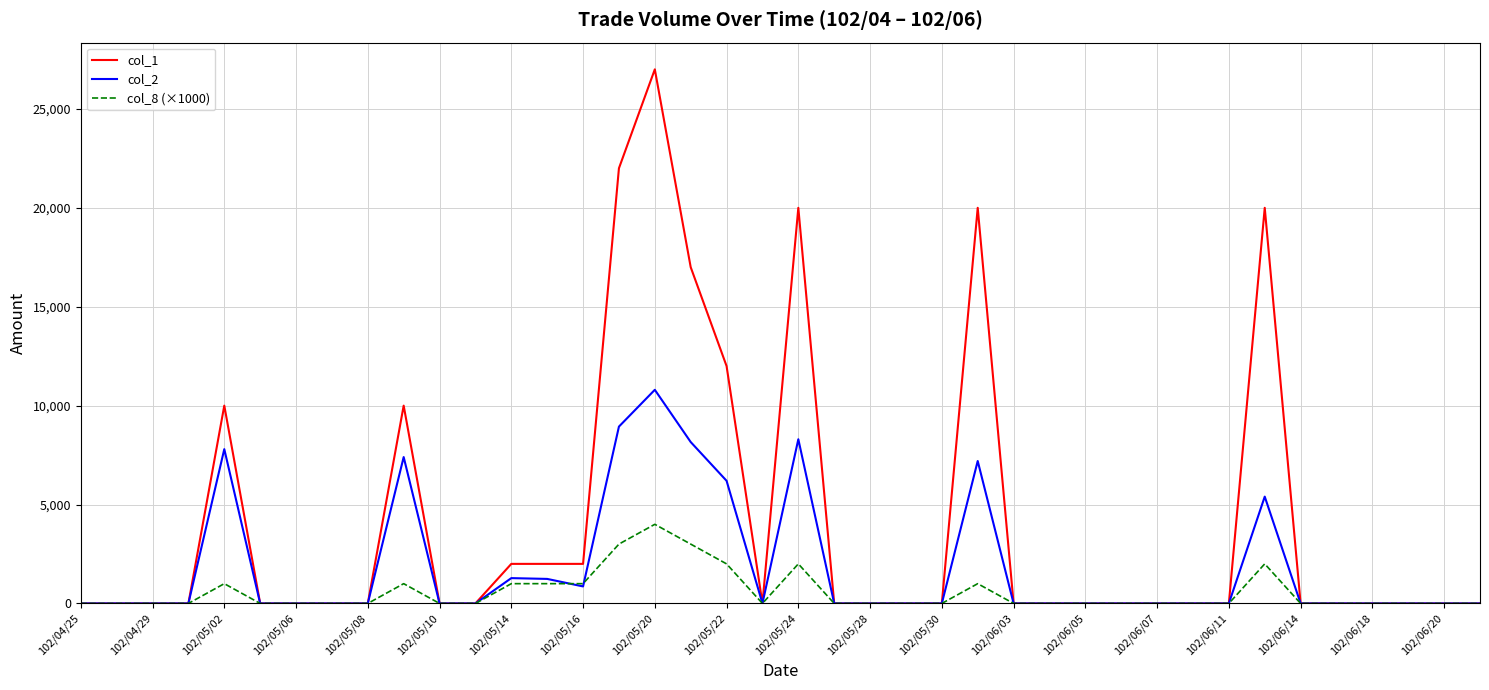

What are all the series names shown in the legend?

col_1, col_2, col_8 (×1000)